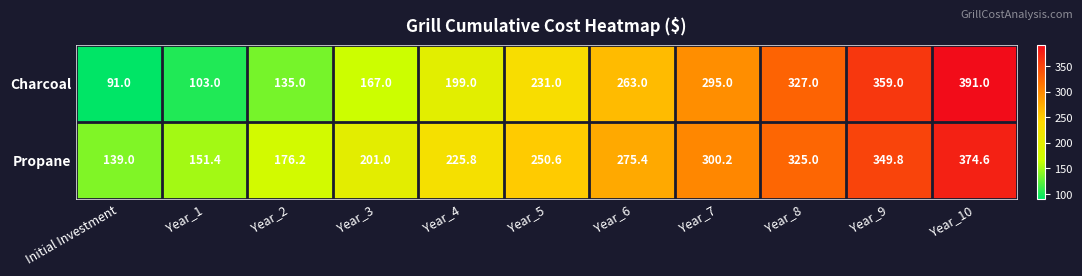

What is the sum of all Charcoal values?

2561.0